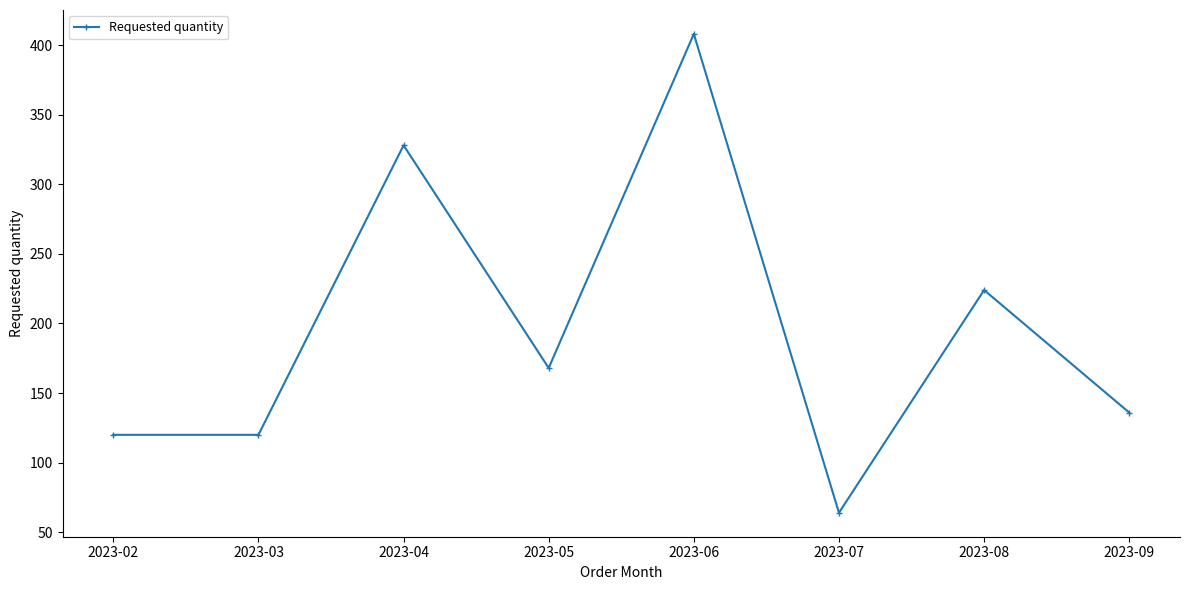

How many points are higher than both their immediate neighbors (excluding endpoints)?

3